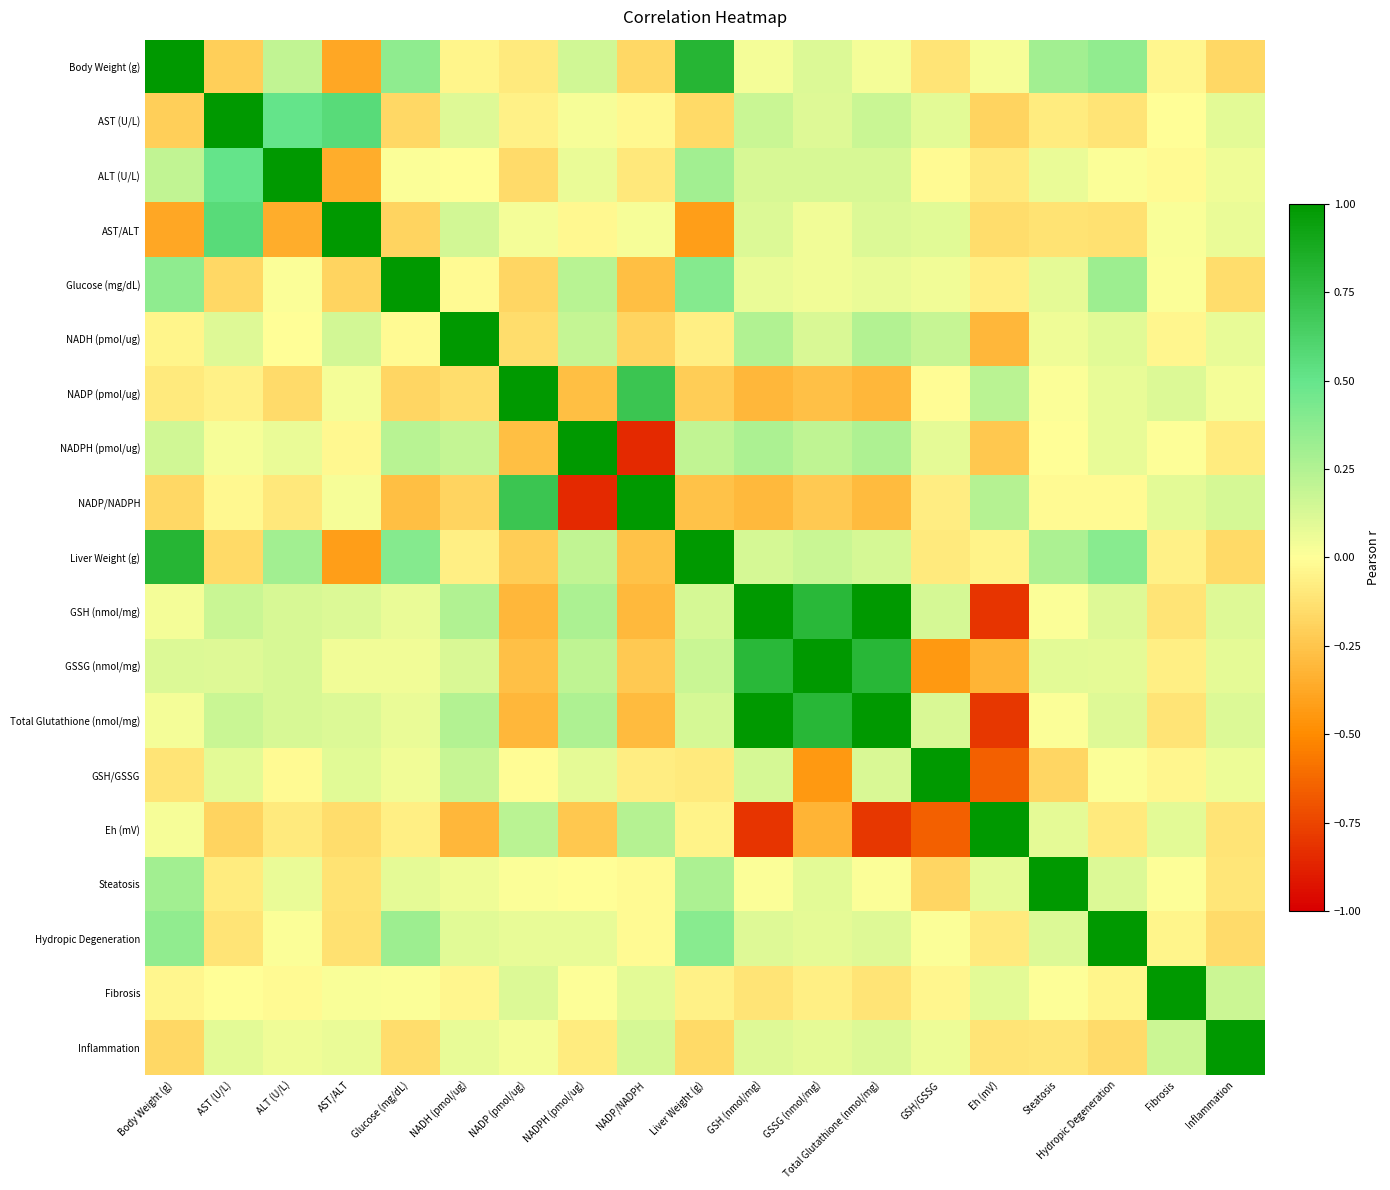

Which series has the largest range (max minus min)?

NADPH (pmol/ug)